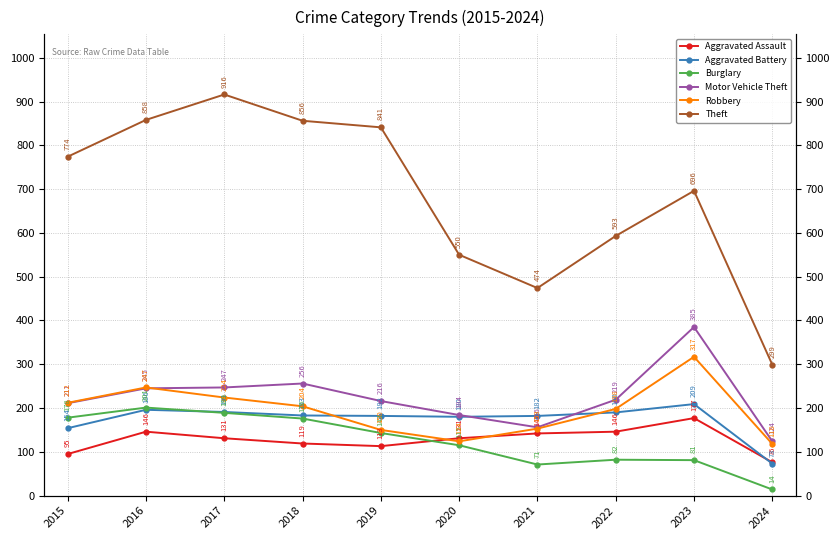

Which series has the largest total across all categories?

Theft